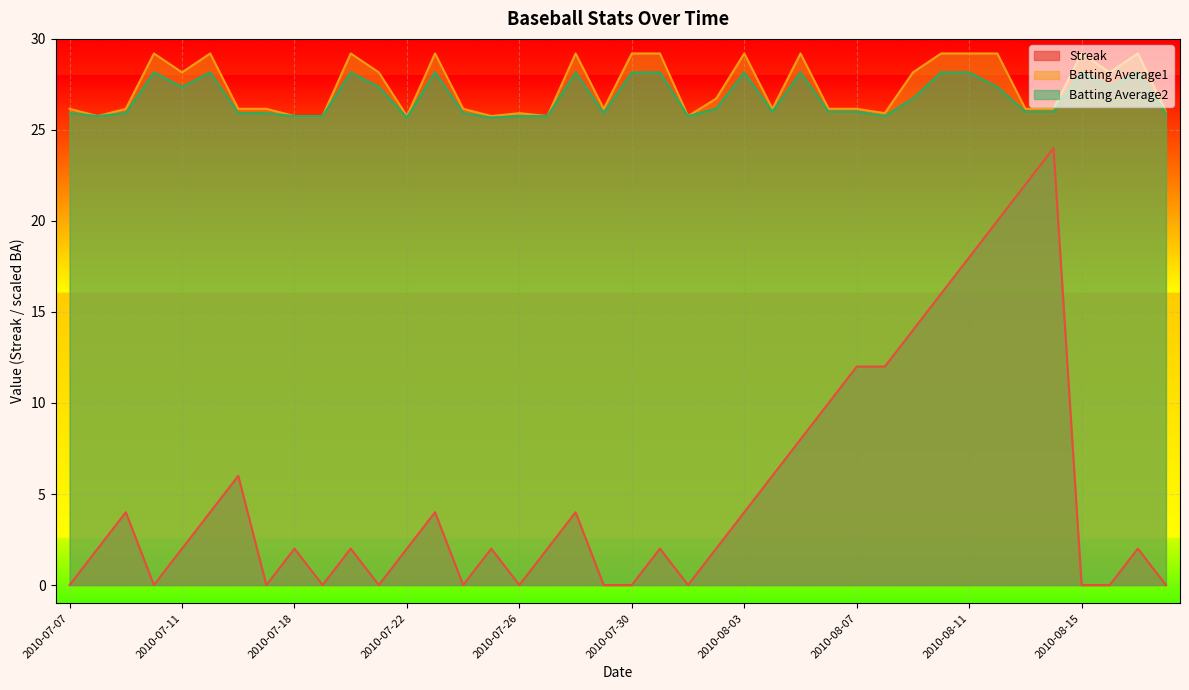

How many interior local peaks does the Batting Average1 series have?

10